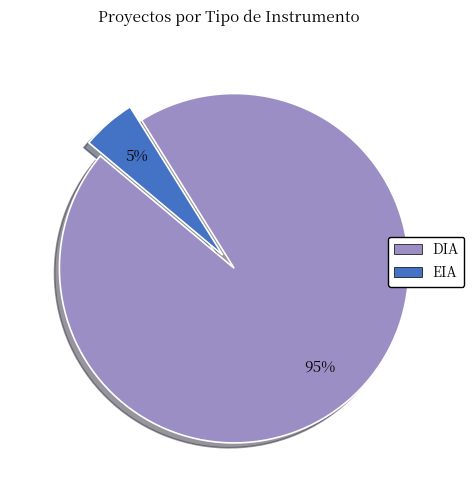

What is the smallest slice in the pie chart?

EIA